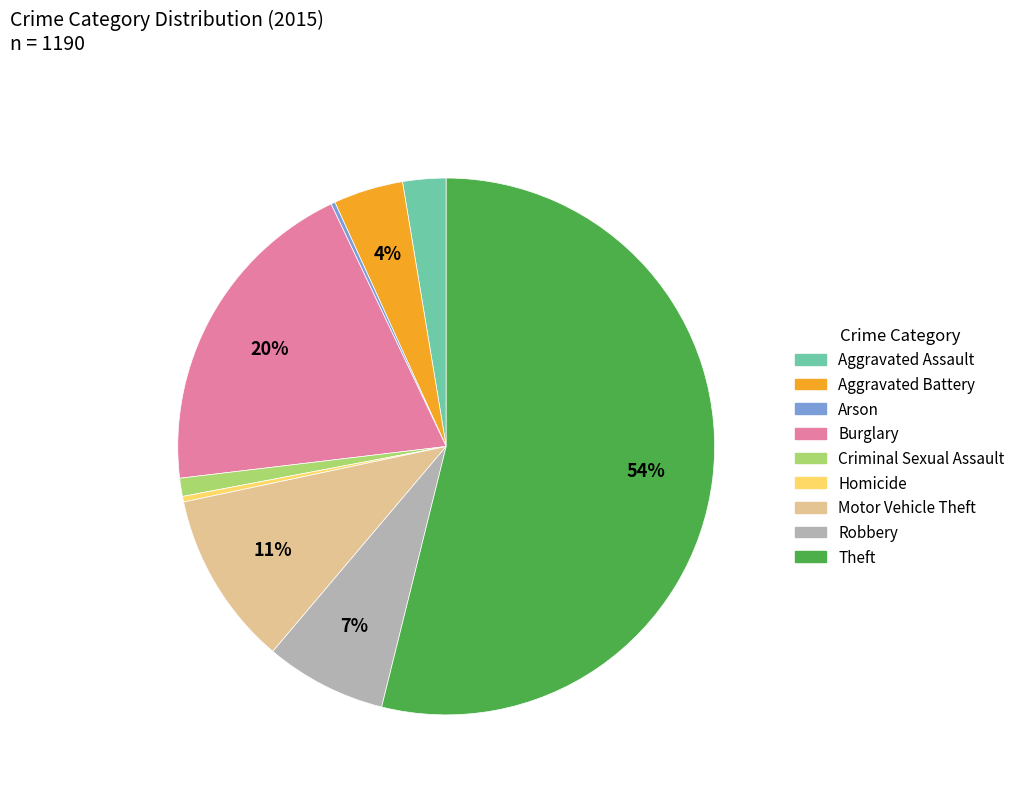

Combined, do Homicide and Aggravated Assault account for over 50%?

No